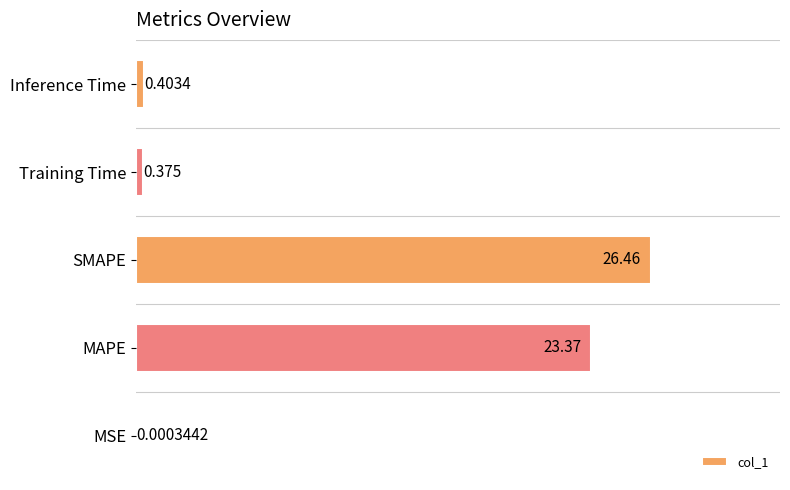

Where is the data nearest to the value 13?

MAPE